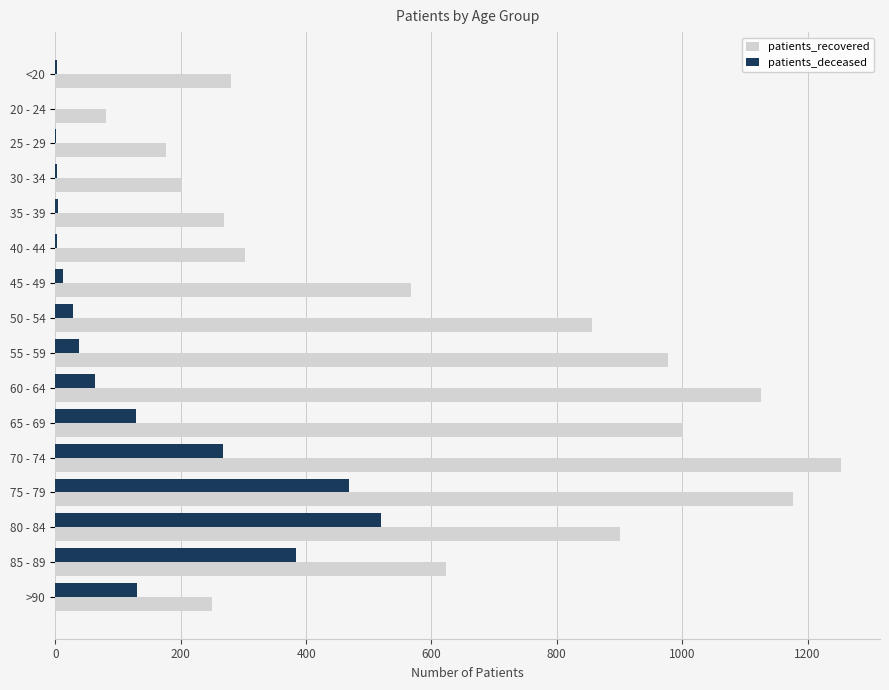

What is the maximum value shown in the chart?

1253